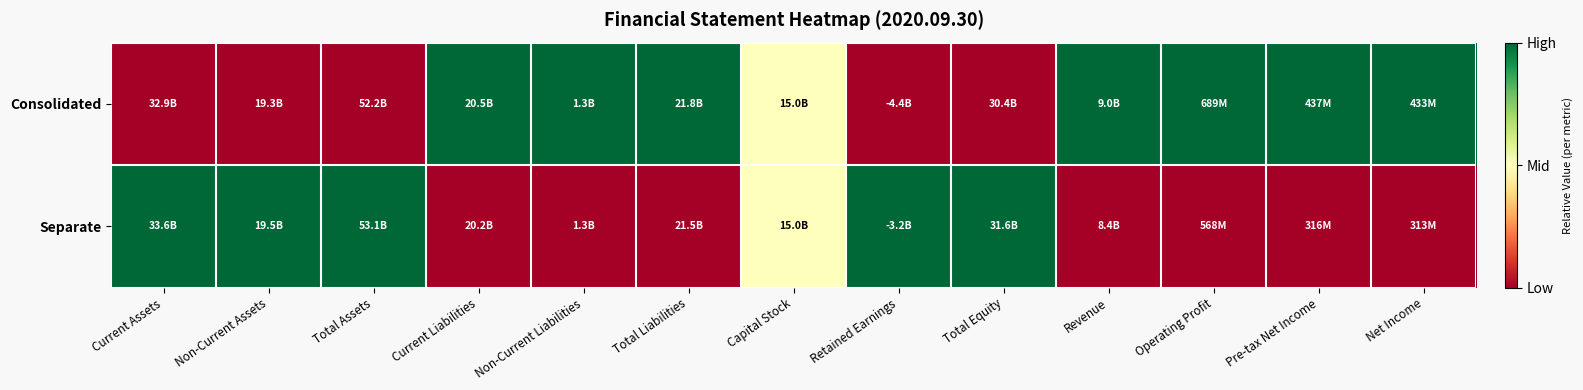

At which category is the sum across all series the highest?

Current Assets